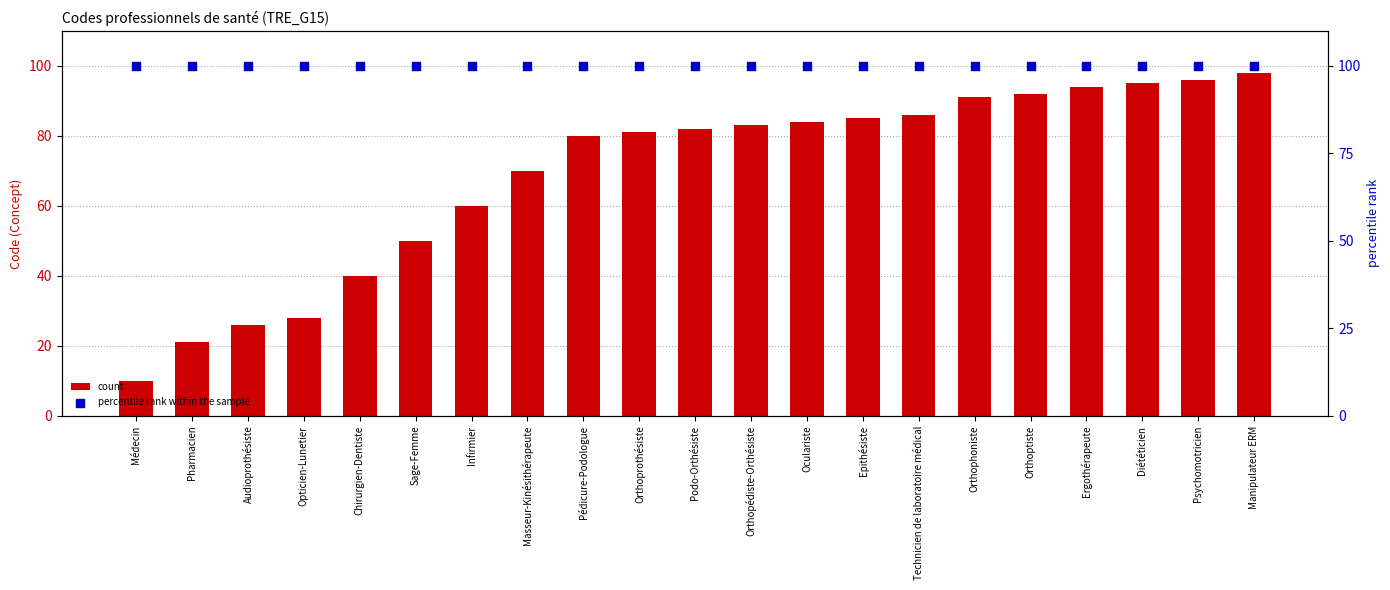

Which series has the largest Y range (max minus min)?

count